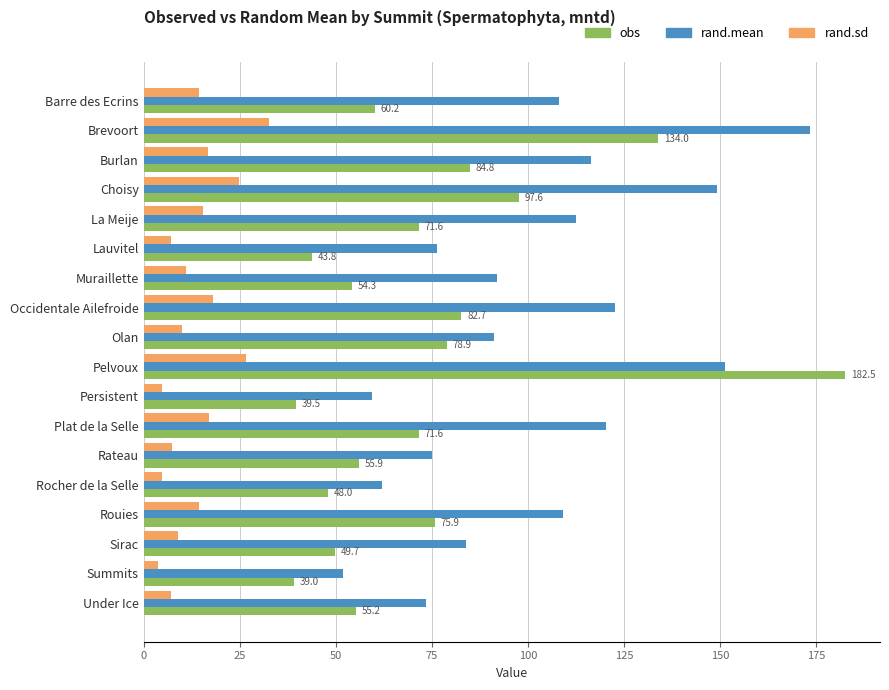

Rank the series by their average value, from highest to lowest.

rand.mean, obs, rand.sd